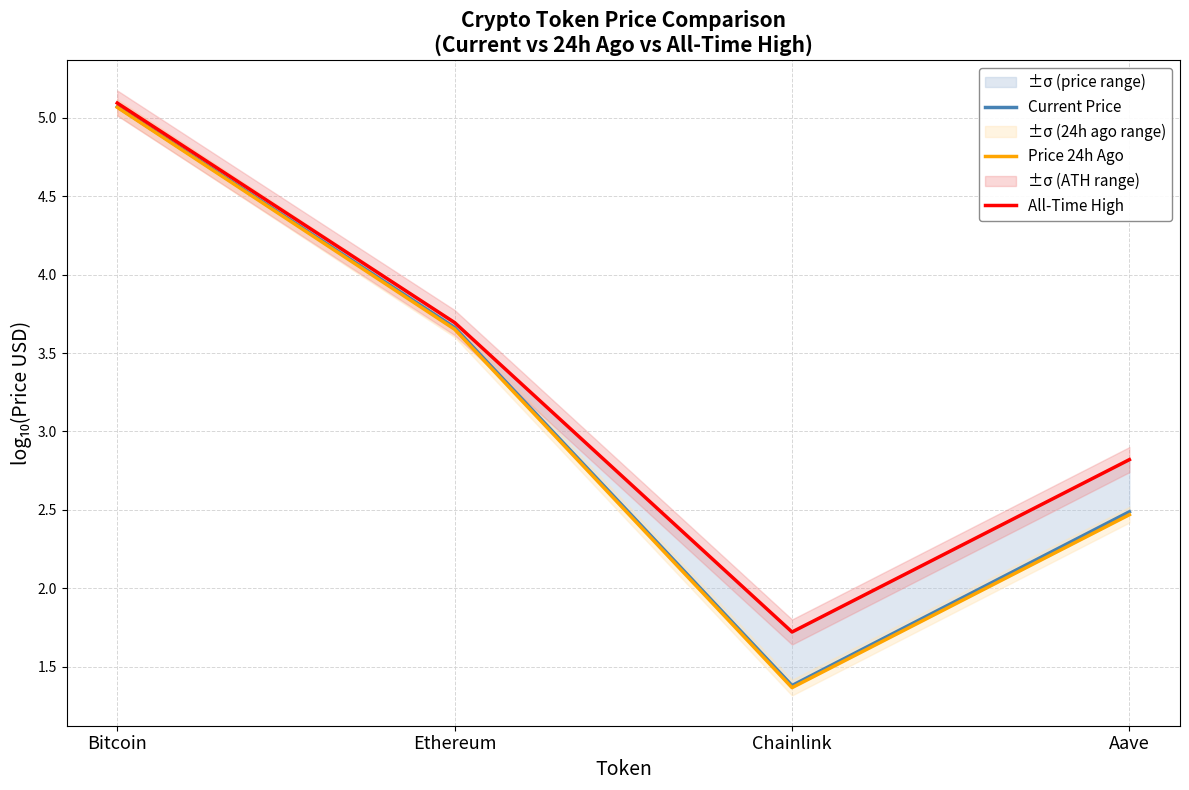

Reading right to left, extract all data points from this chart.

Current Price: Aave=2.5	Chainlink=1.4	Ethereum=3.7	Bitcoin=5.1
Price 24h Ago: Aave=2.5	Chainlink=1.4	Ethereum=3.7	Bitcoin=5.1
All-Time High: Aave=2.8	Chainlink=1.7	Ethereum=3.7	Bitcoin=5.1